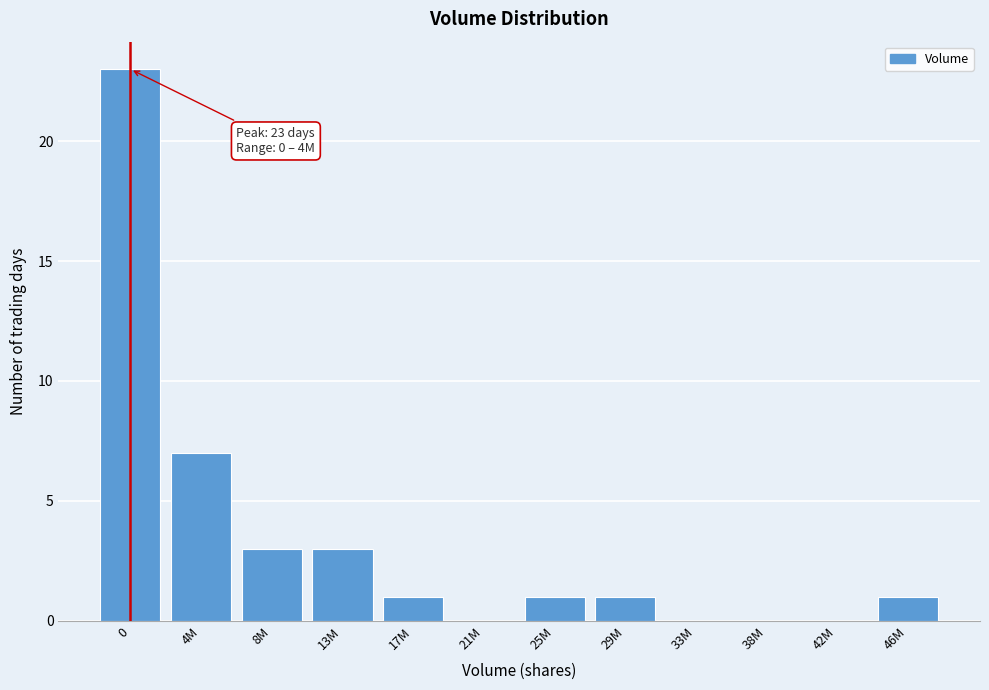

Reading left to right, transcribe all the data shown in this chart.

0=23	4M=7	8M=3	13M=3	17M=1	21M=0	25M=1	29M=1	33M=0	38M=0	42M=0	46M=1